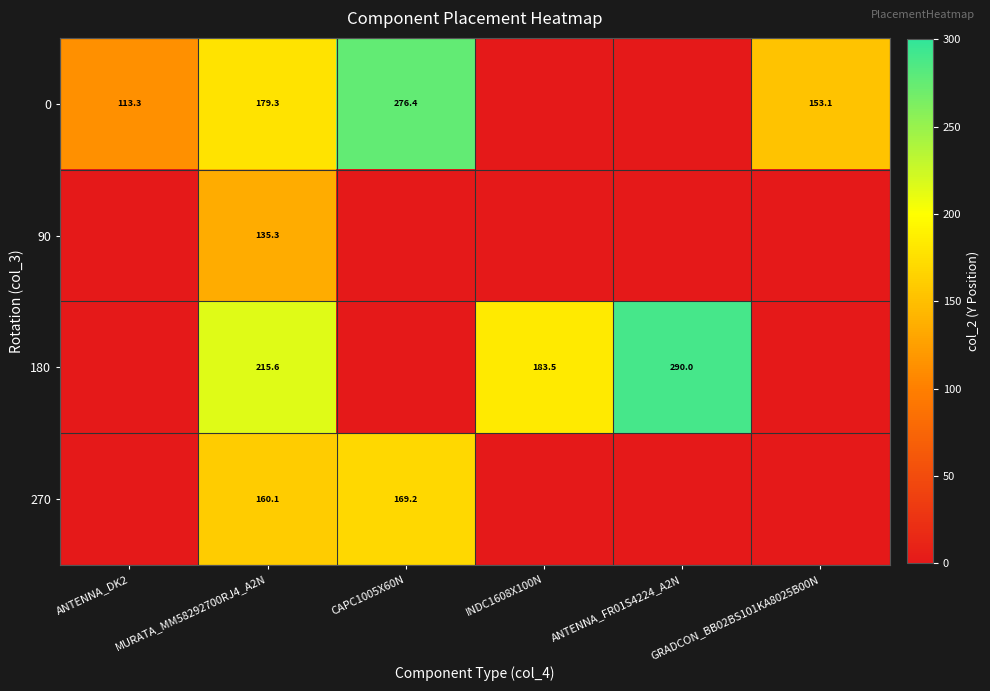

Is it true that 270 equals 271.0 at MURATA_MM58292700RJ4_A2N?

False